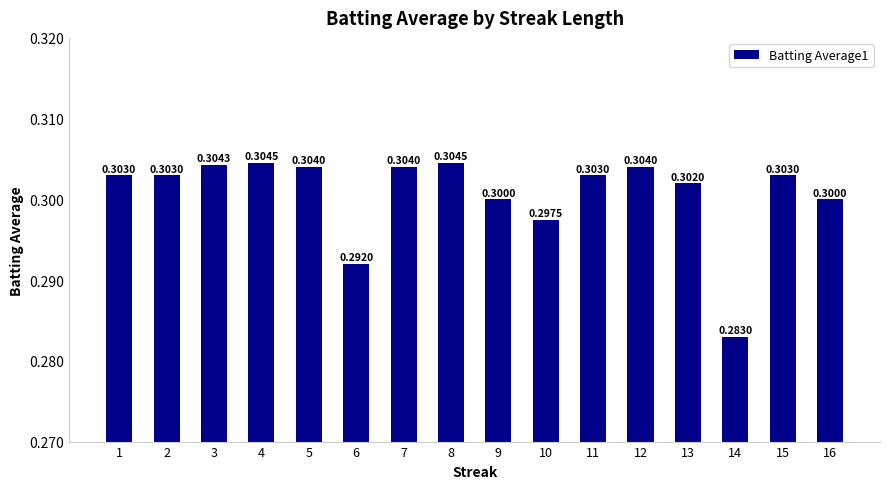

What is the sum of all values?

4.8